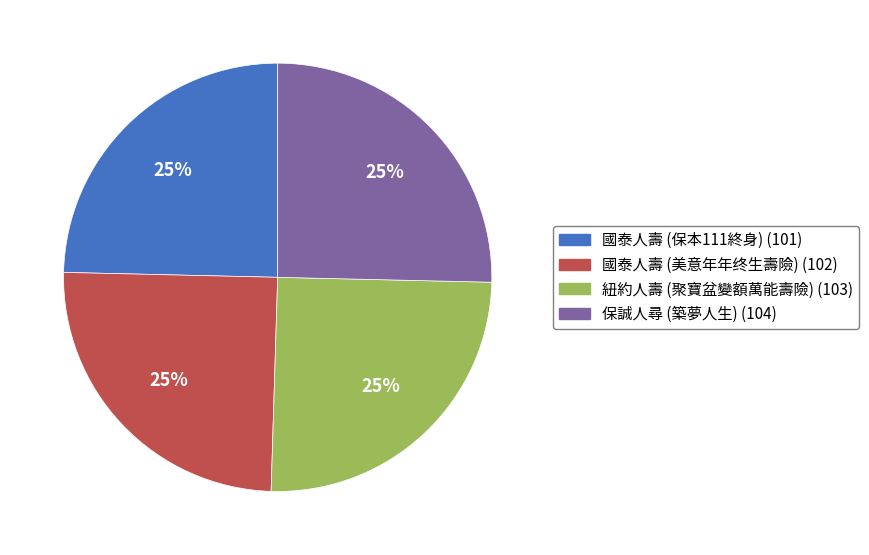

Does 紐約人壽 (聚寶盆變額萬能壽險) account for over 50% of the chart?

No